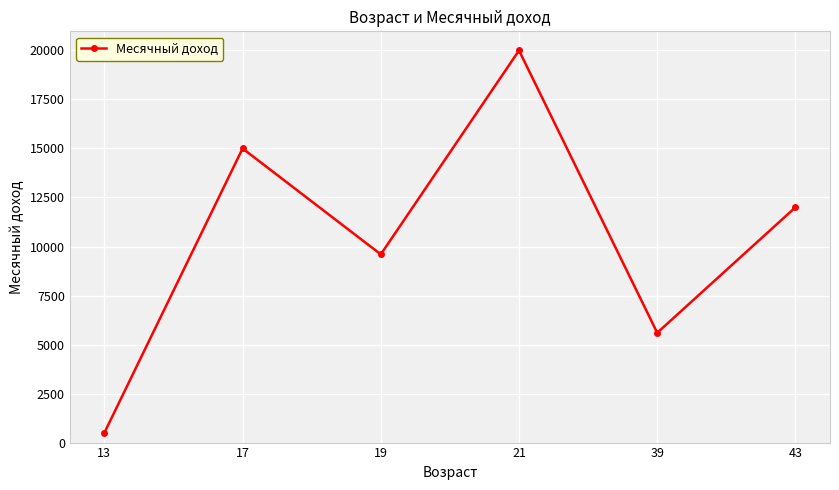

Which category has the lowest value across all series?

13